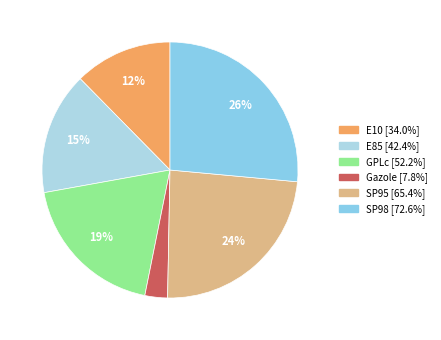

Which category has the smallest portion of the pie?

Gazole